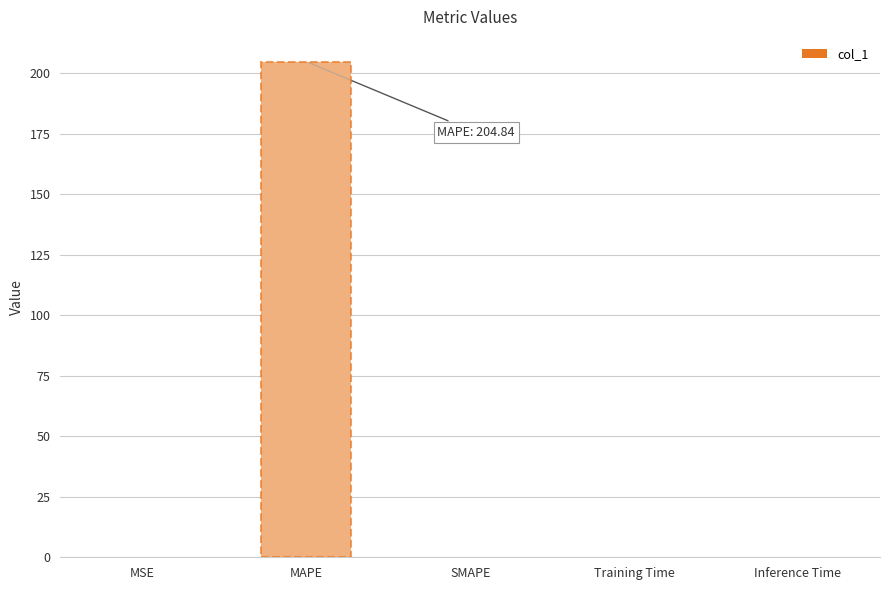

What is the greatest value displayed?

204.8